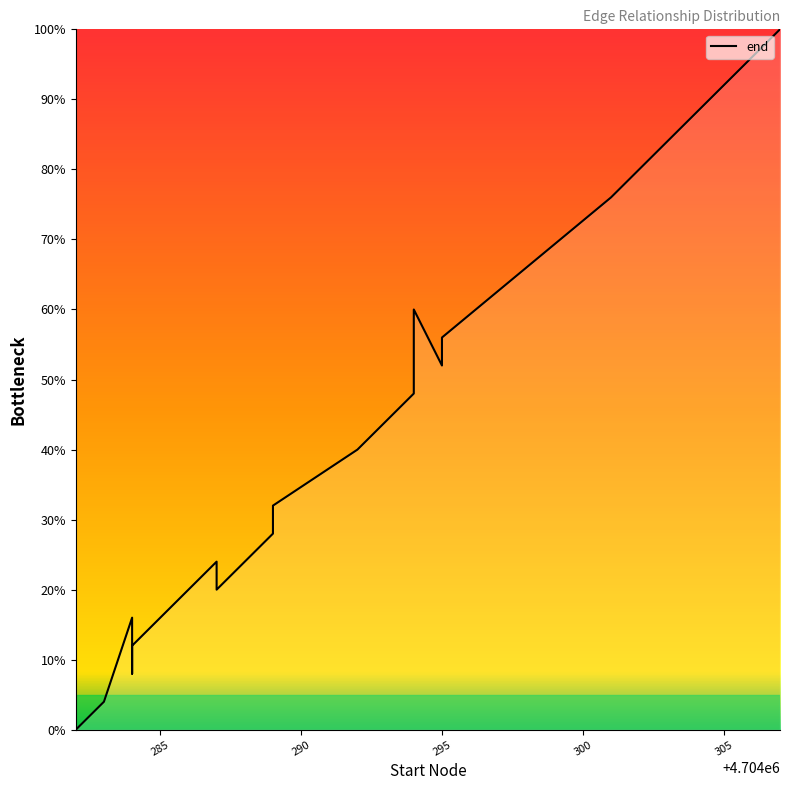

What is the value of the 15th point from the left?

56.0